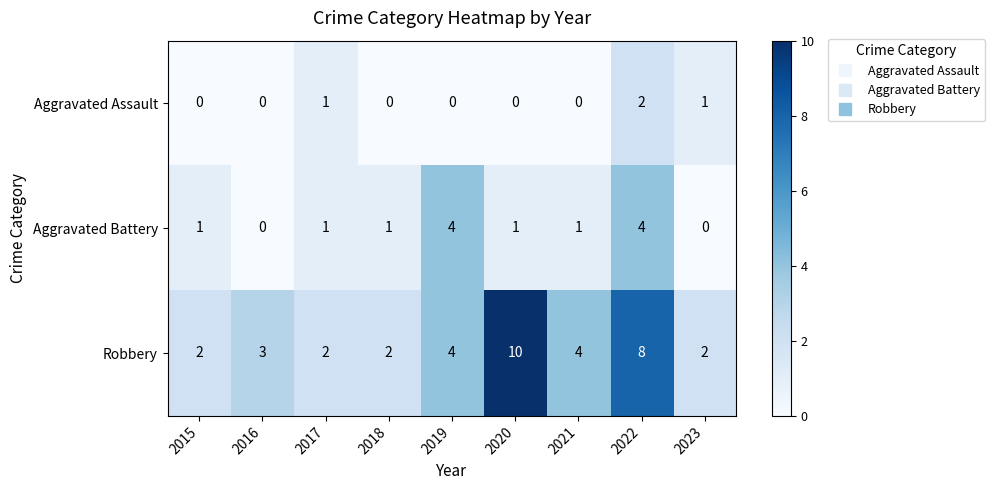

What is the difference between the maximum and minimum values in the Robbery series?

8